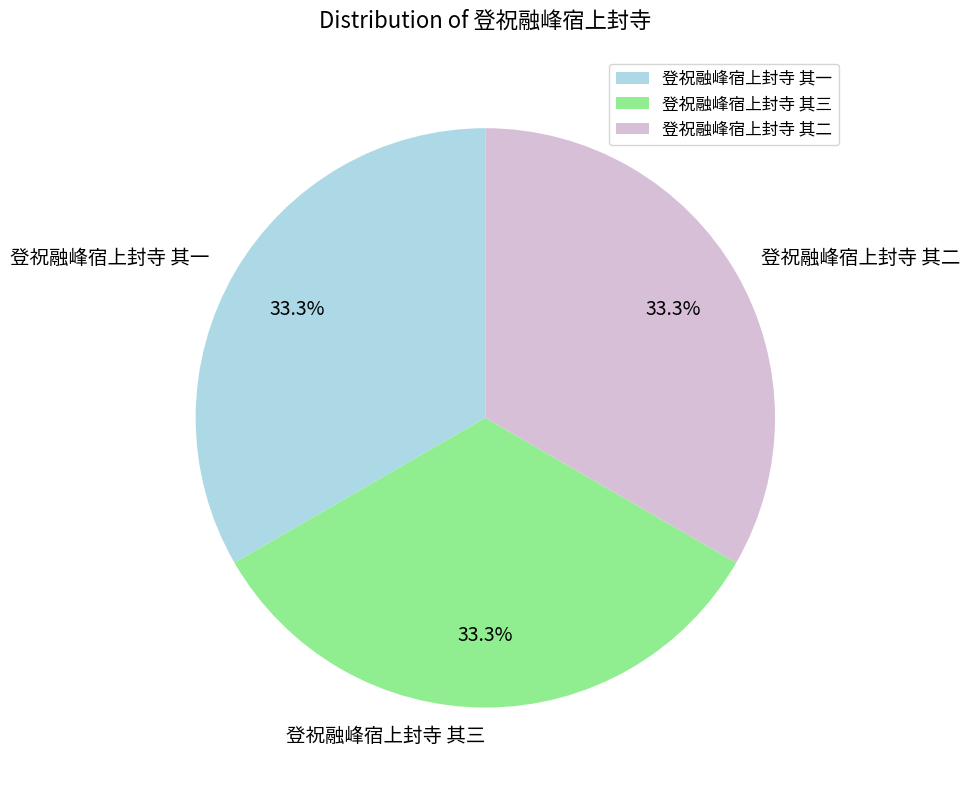

Does 登祝融峰宿上封寺 其三 account for over 50% of the chart?

No